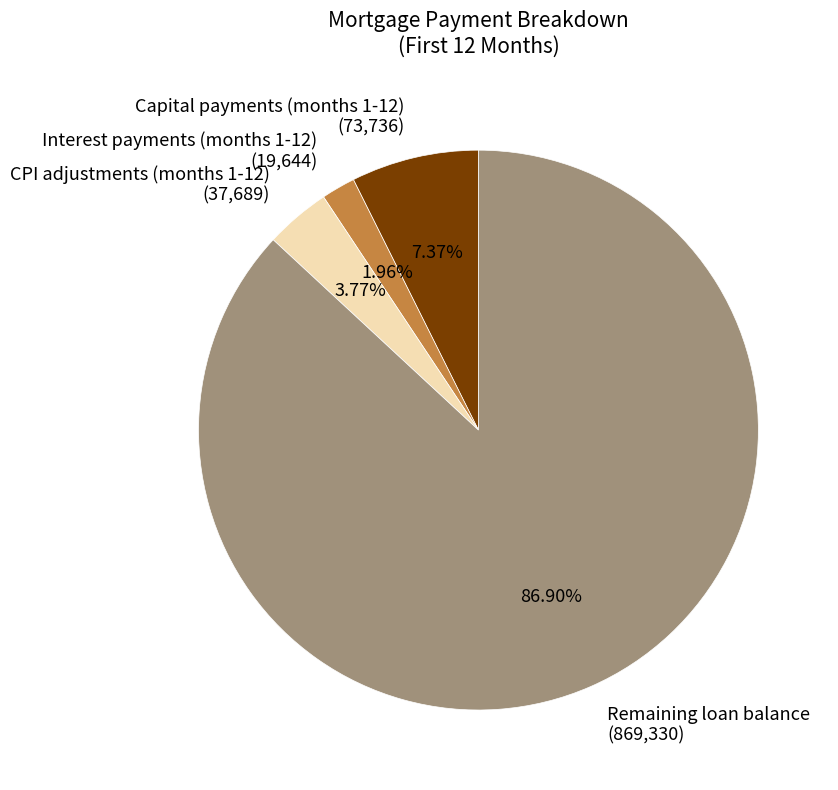

Does any single category account for the majority?

Yes